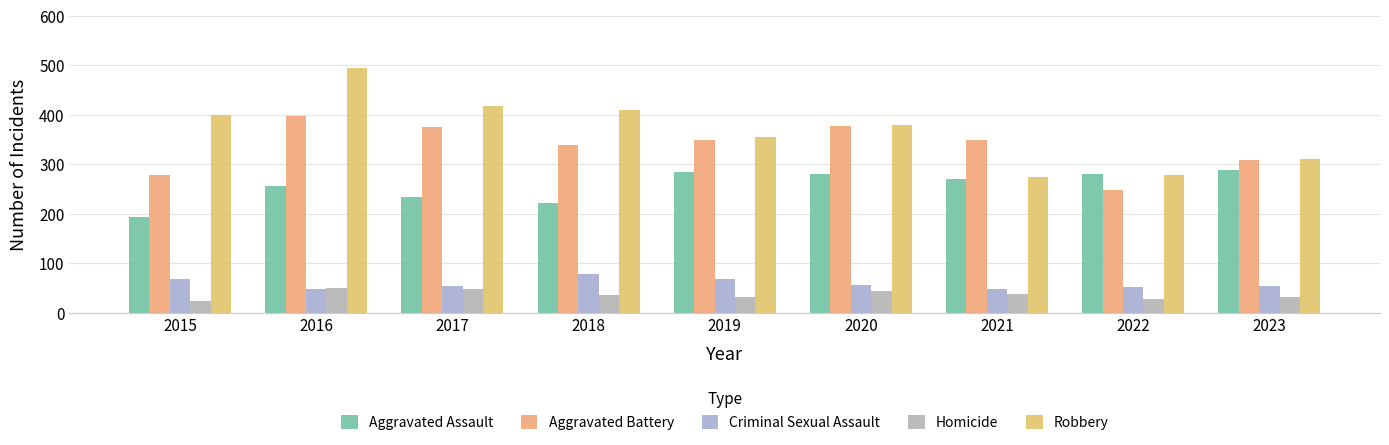

What value does the Criminal Sexual Assault series have at 2022?

52